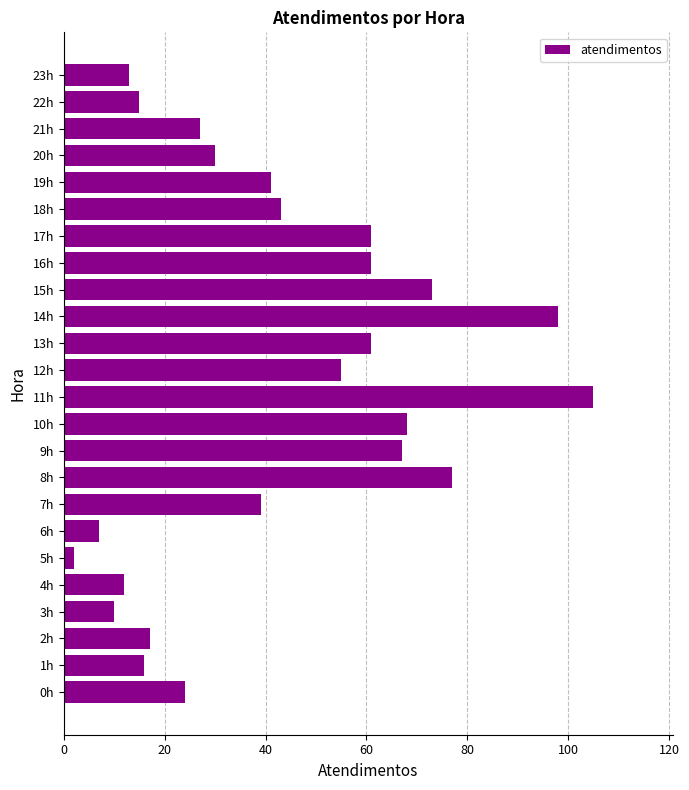

Reading top to bottom, what are all the values shown in this chart?

23h=13	22h=15	21h=27	20h=30	19h=41	18h=43	17h=61	16h=61	15h=73	14h=98	13h=61	12h=55	11h=105	10h=68	9h=67	8h=77	7h=39	6h=7	5h=2	4h=12	3h=10	2h=17	1h=16	0h=24